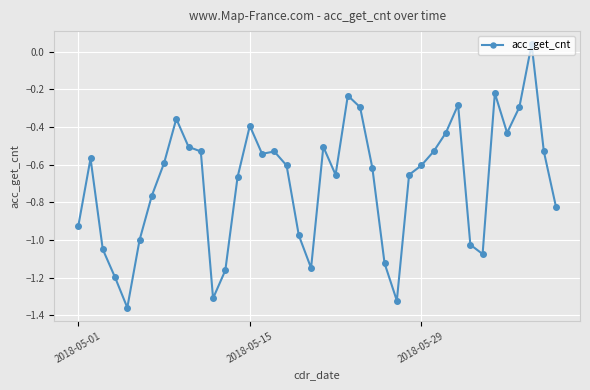

How many interior local peaks (higher than both neighbors) does the data have?

9